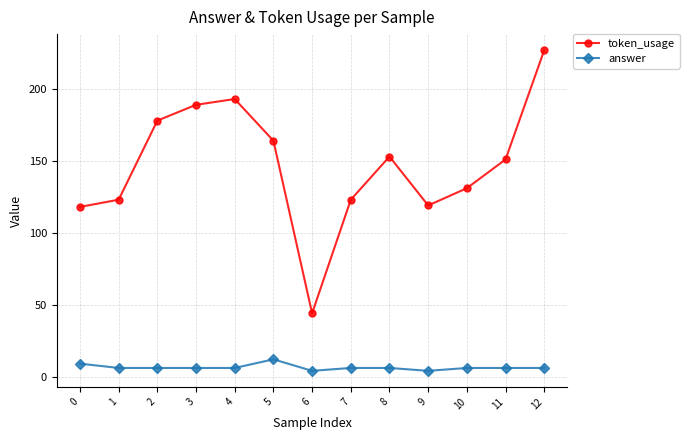

Does the chart have visible grid lines?

Yes